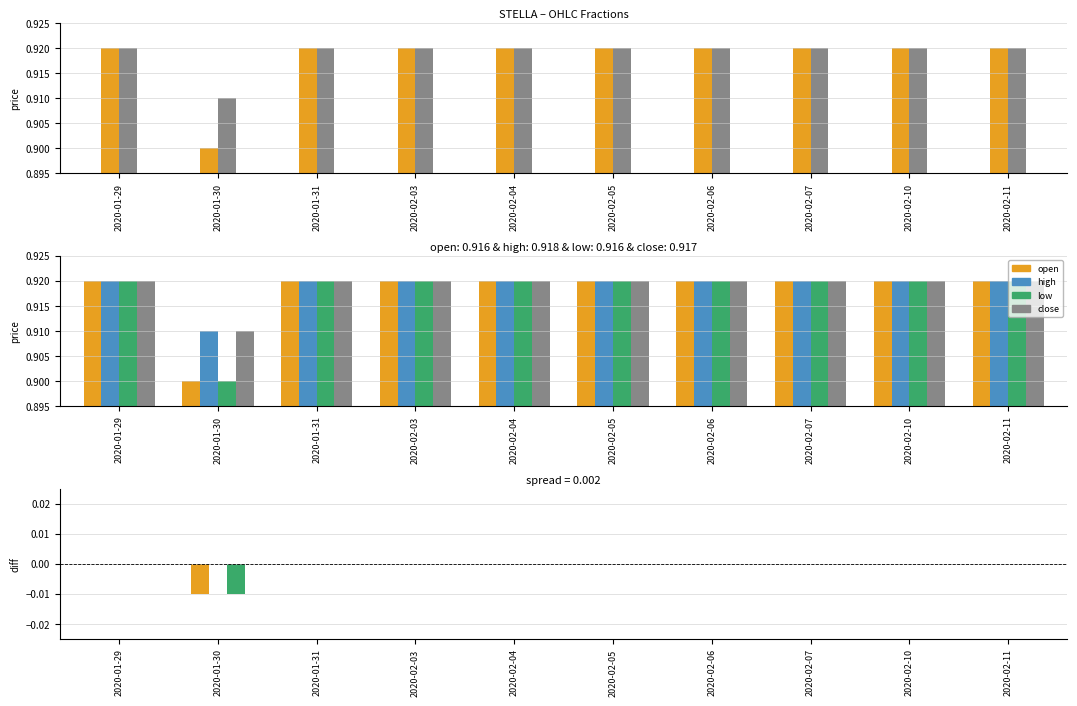

At which category is the sum across all series the highest?

2020-01-29